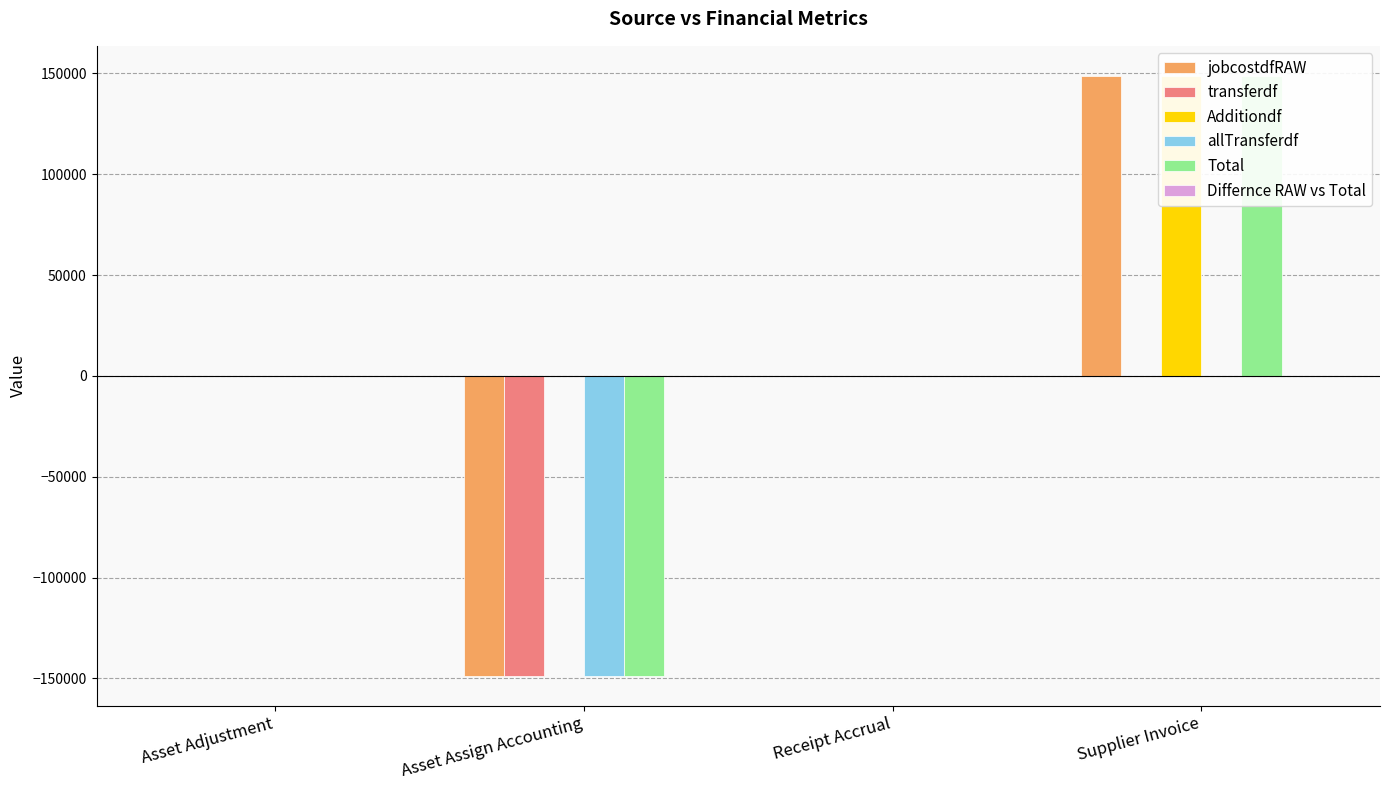

Is the value of Differnce RAW vs Total at Receipt Accrual greater than the value of jobcostdfRAW at Receipt Accrual?

No